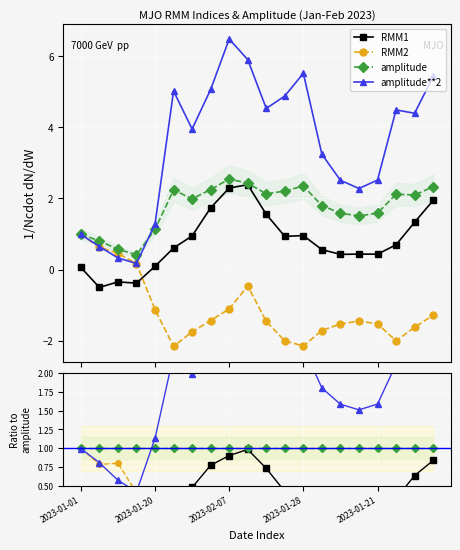

List the series in order of their overall mean, lowest first.

RMM2, RMM1, amplitude, amplitude**2